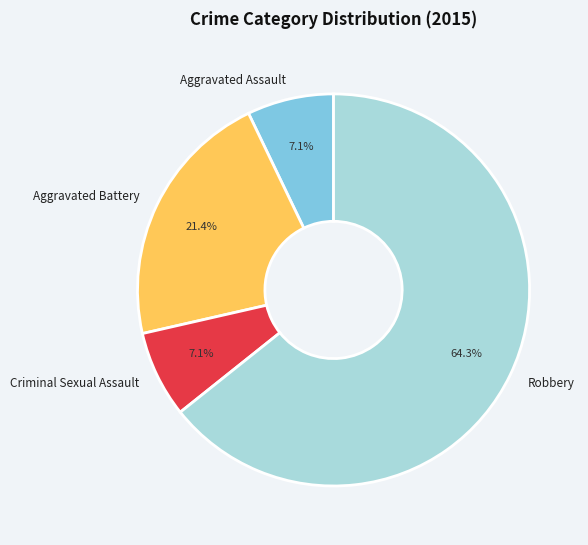

To the nearest percent, what is the difference between the largest and smallest slice percentages?

57%